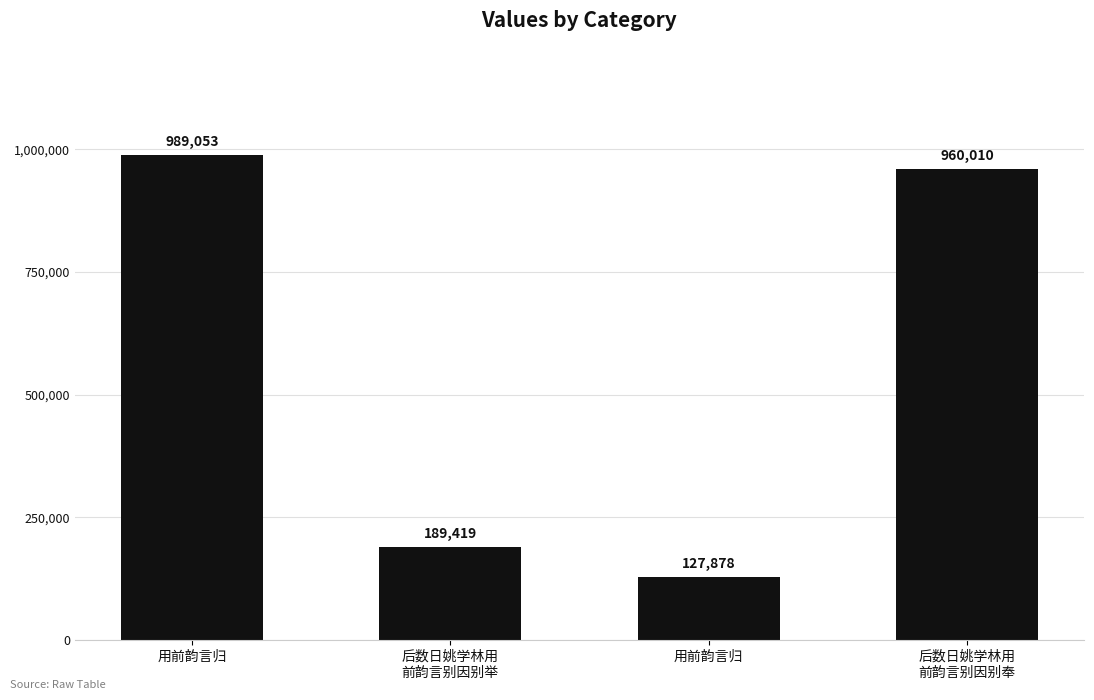

Which category has the highest value across all series?

用前韵言归